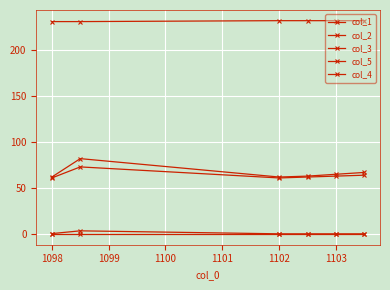

How many lines are shown in the chart?

5